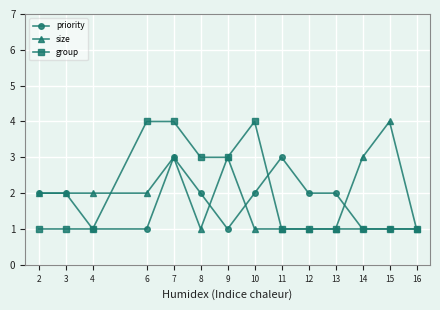

True or false: size and group cross at least once.

True